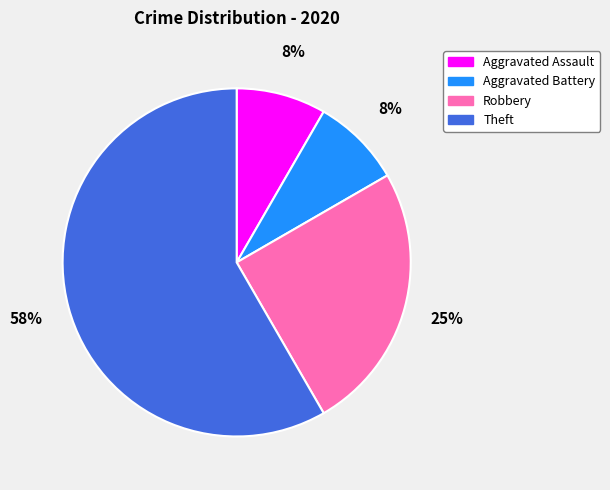

Does Robbery represent more than half of the total?

No